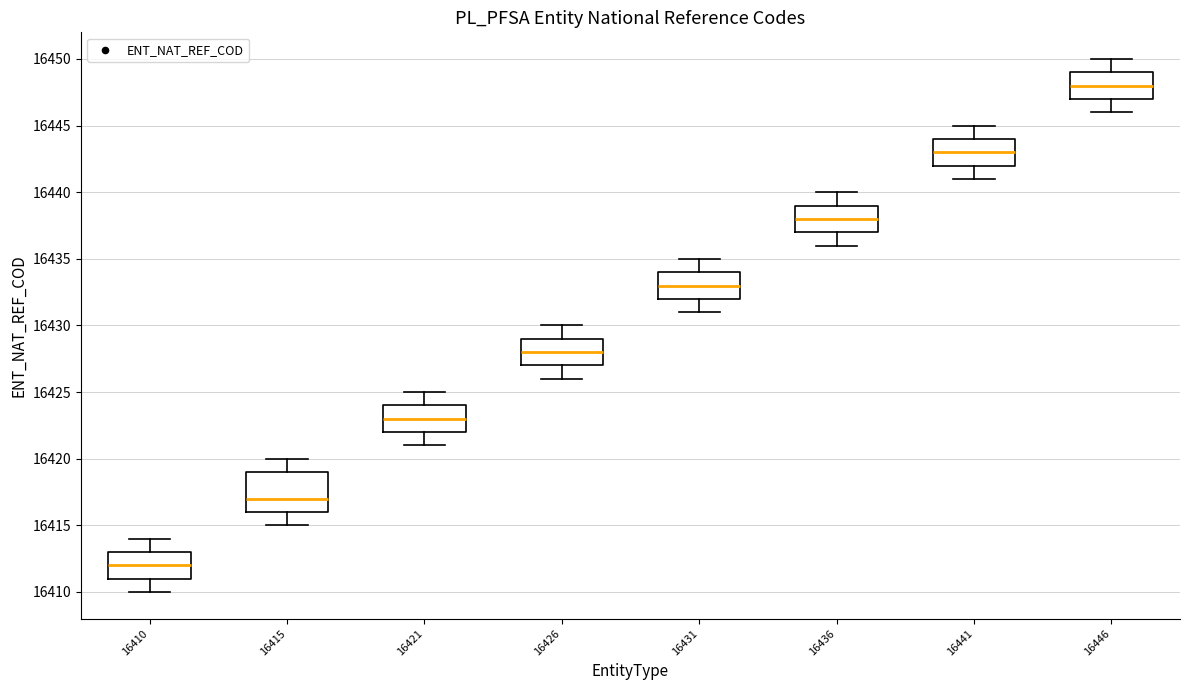

Reading left to right, read every box against the y-axis: the position of its median line, the range the box covers, and the ends of its whiskers. The values are not printed on the chart, so give them approximately, as read against the axis.

16410: median 16412, box 16411 to 16413, whiskers 16410 to 16414
16415: median 16417, box 16416 to 16419, whiskers 16415 to 16420
16421: median 16423, box 16422 to 16424, whiskers 16421 to 16425
16426: median 16428, box 16427 to 16429, whiskers 16426 to 16430
16431: median 16433, box 16432 to 16434, whiskers 16431 to 16435
16436: median 16438, box 16437 to 16439, whiskers 16436 to 16440
16441: median 16443, box 16442 to 16444, whiskers 16441 to 16445
16446: median 16448, box 16447 to 16449, whiskers 16446 to 16450